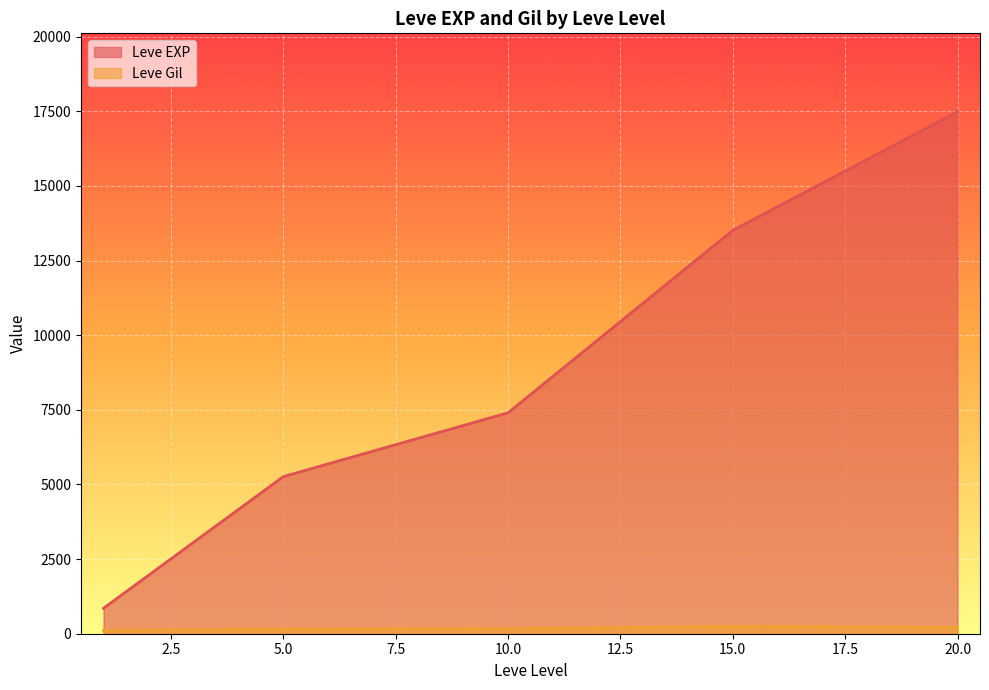

List the series in order of their peak value, highest first.

Leve EXP, Leve Gil